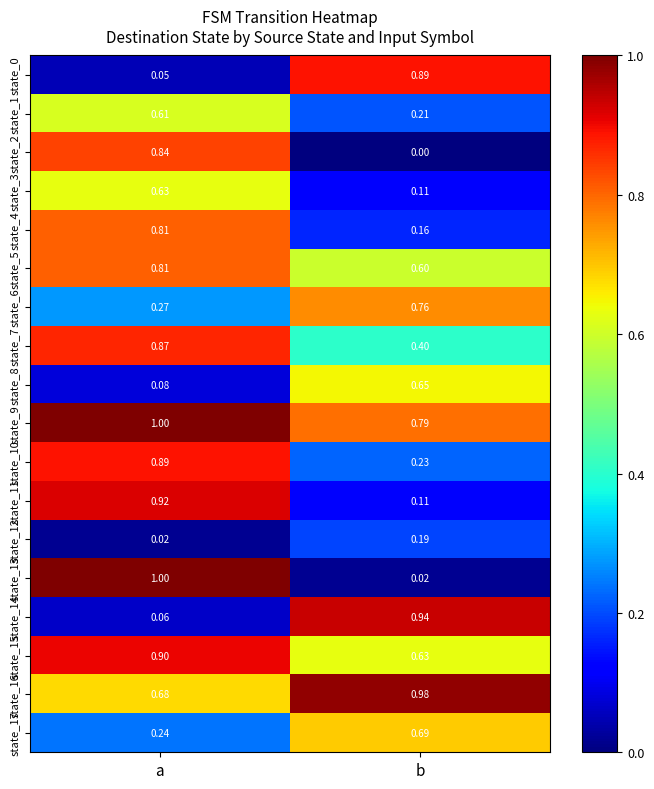

Which category has the highest value in the state_10 series?

a